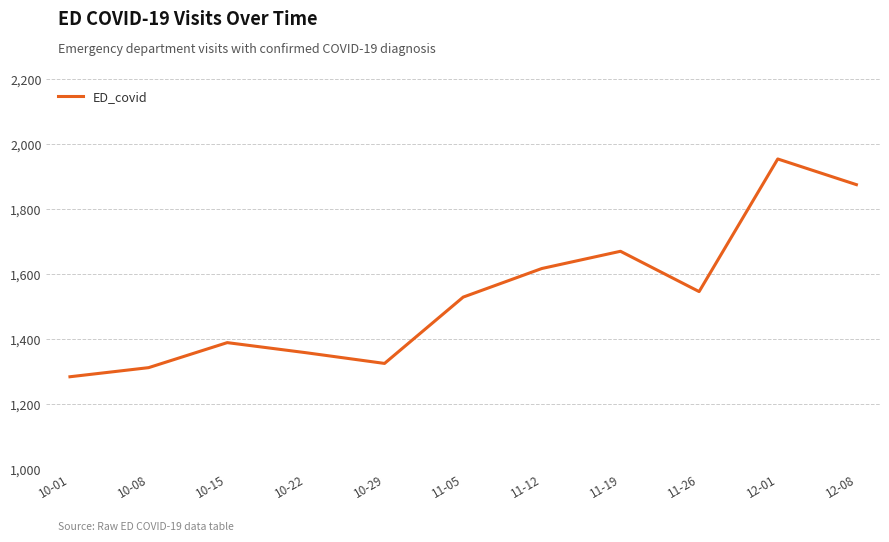

Does the chart display data point markers on the line(s)?

No